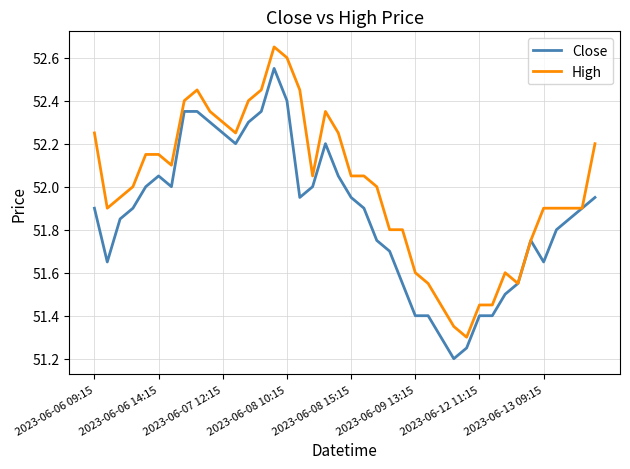

List the series in order of their peak value, highest first.

High, Close